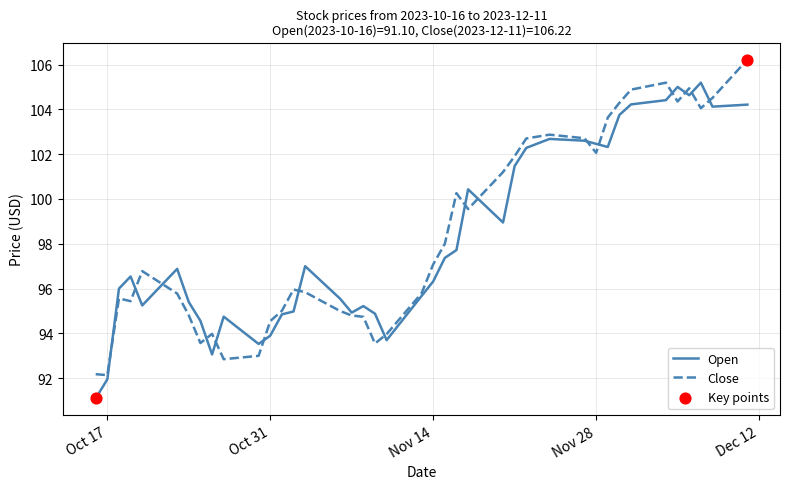

Which series has the largest total across all categories?

Close